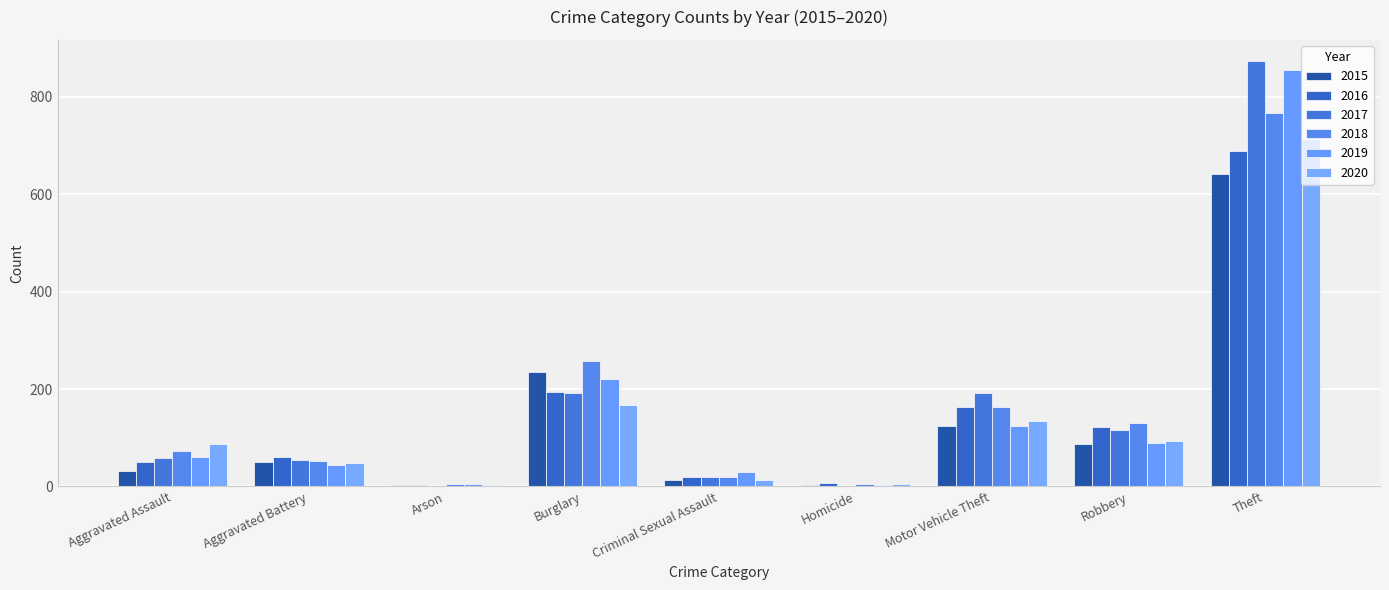

At which category is the sum across all series the highest?

Theft